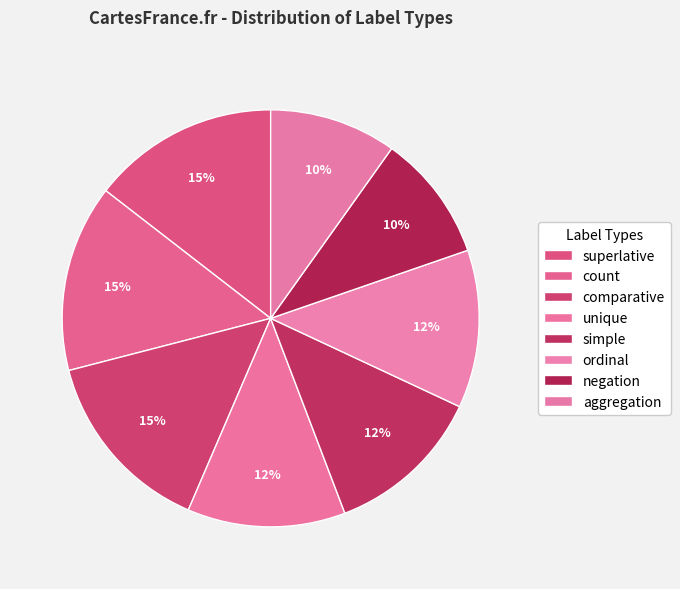

Approximately how many times larger is the value at count compared to aggregation?

1.5